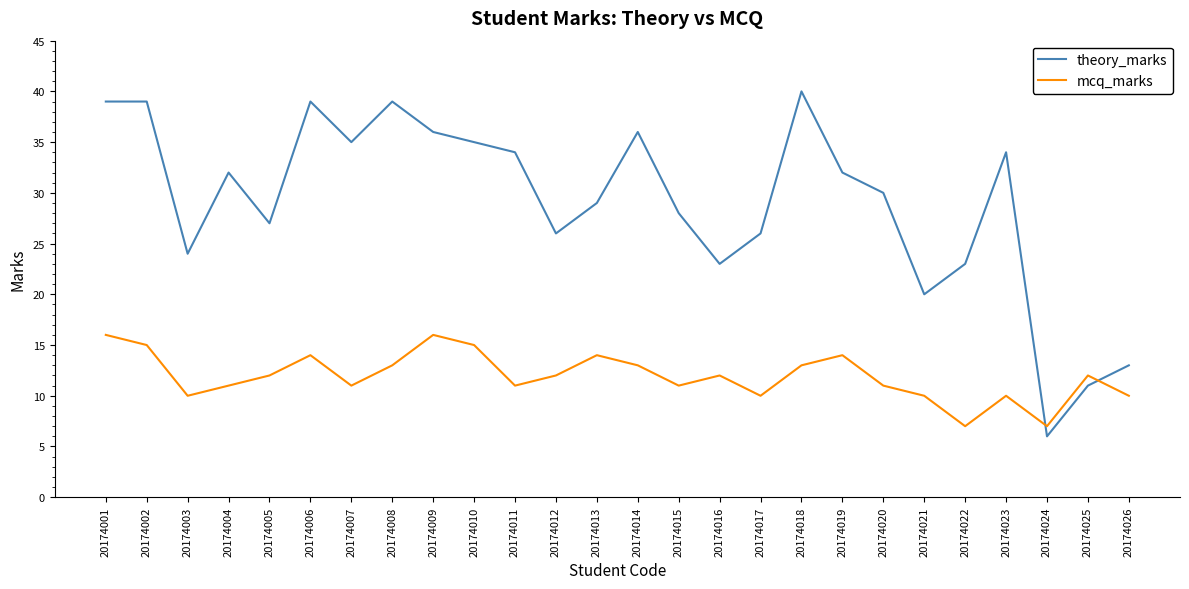

Reading left to right, transcribe all the data shown in this chart.

theory_marks: 20174001=39	20174002=39	20174003=24	20174004=32	20174005=27	20174006=39	20174007=35	20174008=39	20174009=36	20174010=35	20174011=34	20174012=26	20174013=29	20174014=36	20174015=28	20174016=23	20174017=26	20174018=40	20174019=32	20174020=30	20174021=20	20174022=23	20174023=34	20174024=6	20174025=11	20174026=13
mcq_marks: 20174001=16	20174002=15	20174003=10	20174004=11	20174005=12	20174006=14	20174007=11	20174008=13	20174009=16	20174010=15	20174011=11	20174012=12	20174013=14	20174014=13	20174015=11	20174016=12	20174017=10	20174018=13	20174019=14	20174020=11	20174021=10	20174022=7	20174023=10	20174024=7	20174025=12	20174026=10